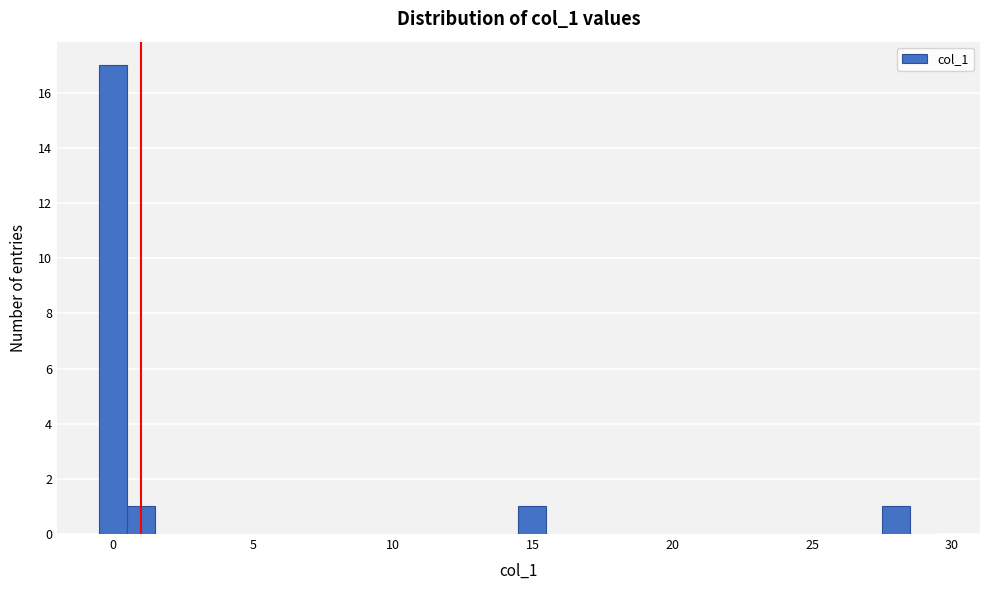

Around what value on the x-axis is the tallest bar? Give the approximate position of its centre, as read against the axis.

0.0